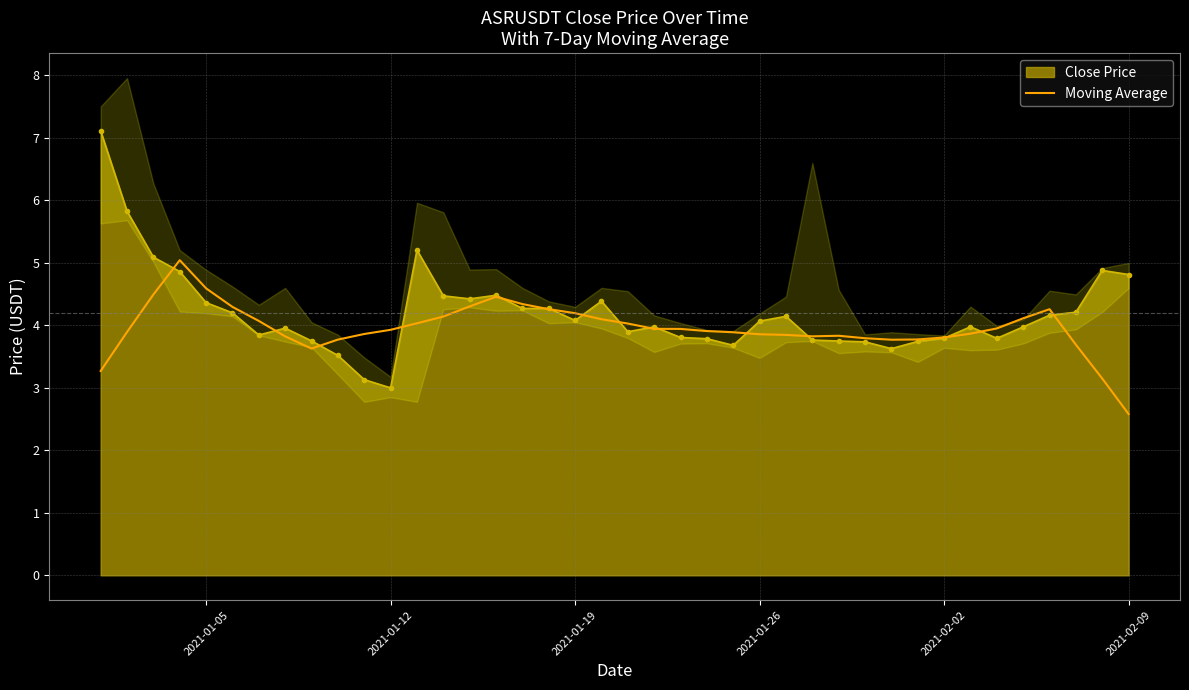

Reading right to left, extract all data points from this chart.

2.6	3.1	3.7	4.3	4.1	4.0	3.9	3.8	3.8	3.8	3.8	3.8	3.8	3.8	3.9	3.9	3.9	3.9	3.9	4.0	4.1	4.2	4.3	4.3	4.5	4.3	4.1	4.0	3.9	3.9	3.8	3.6	3.8	4.1	4.3	4.6	5.0	4.5	3.9	3.3